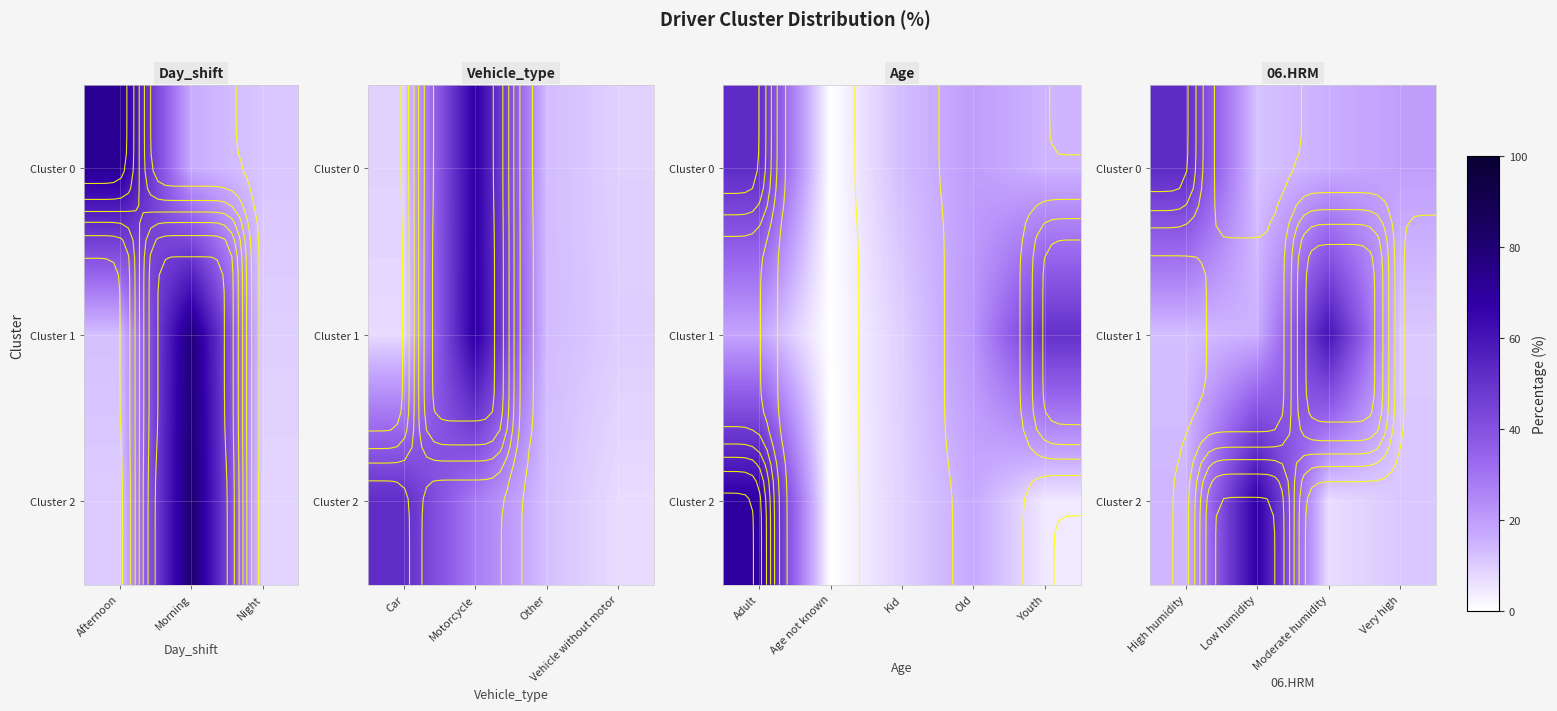

How many series are shown in this chart?

3